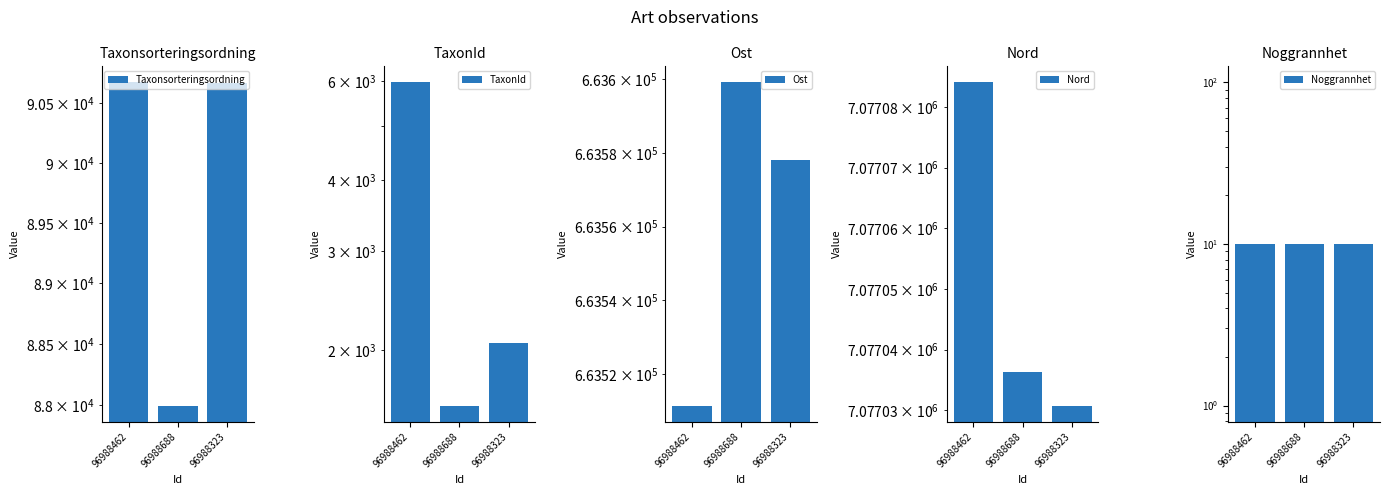

How many bars are there in each group?

5